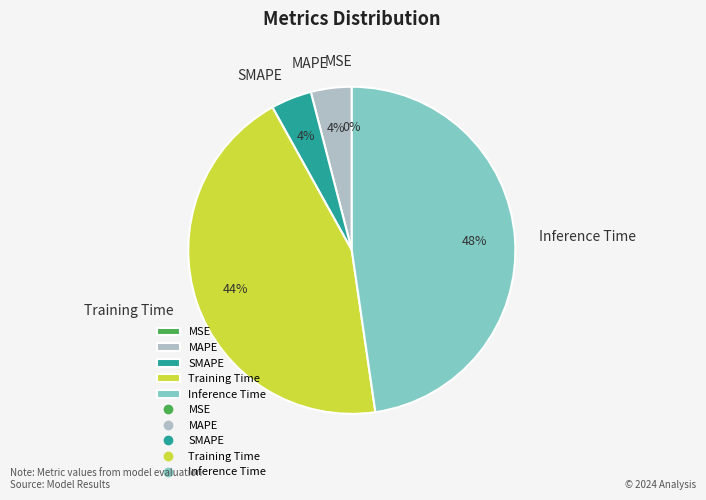

To the nearest percent, what percentage of the pie is Training Time?

44%